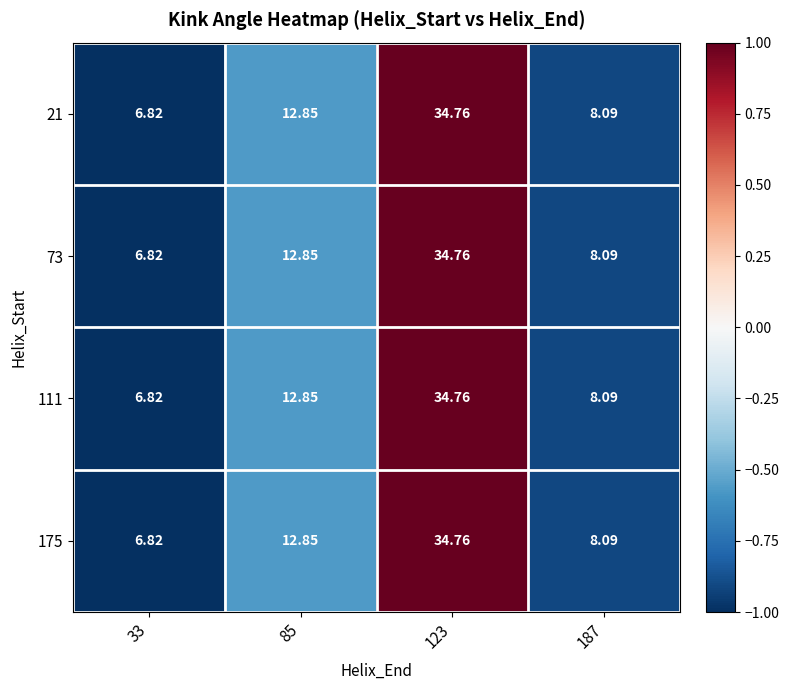

Is the value of 175 at 85 greater than the value of 73 at 123?

No